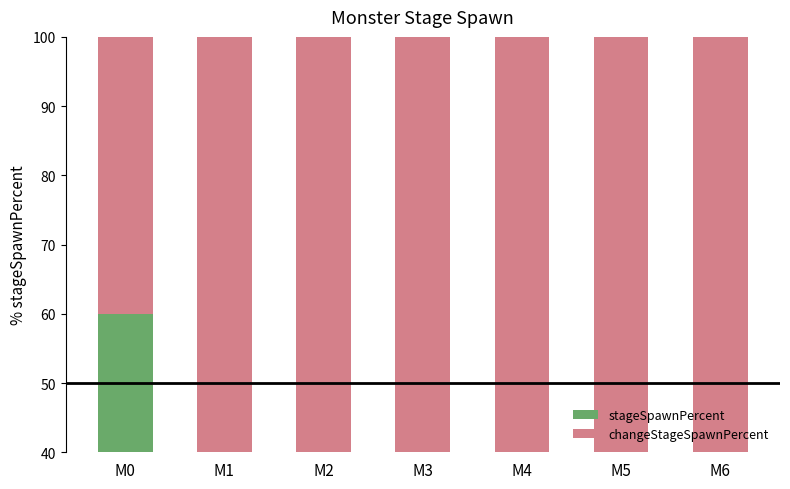

Is it true that changeStageSpawnPercent equals 136 at M4?

False